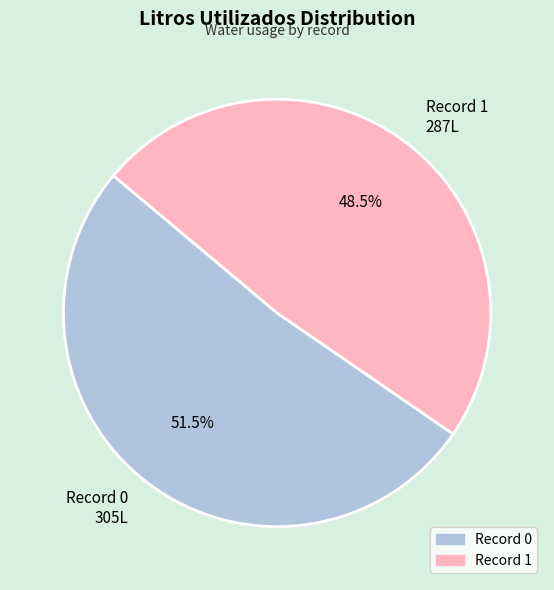

What is the majority slice?

Record 0 305L